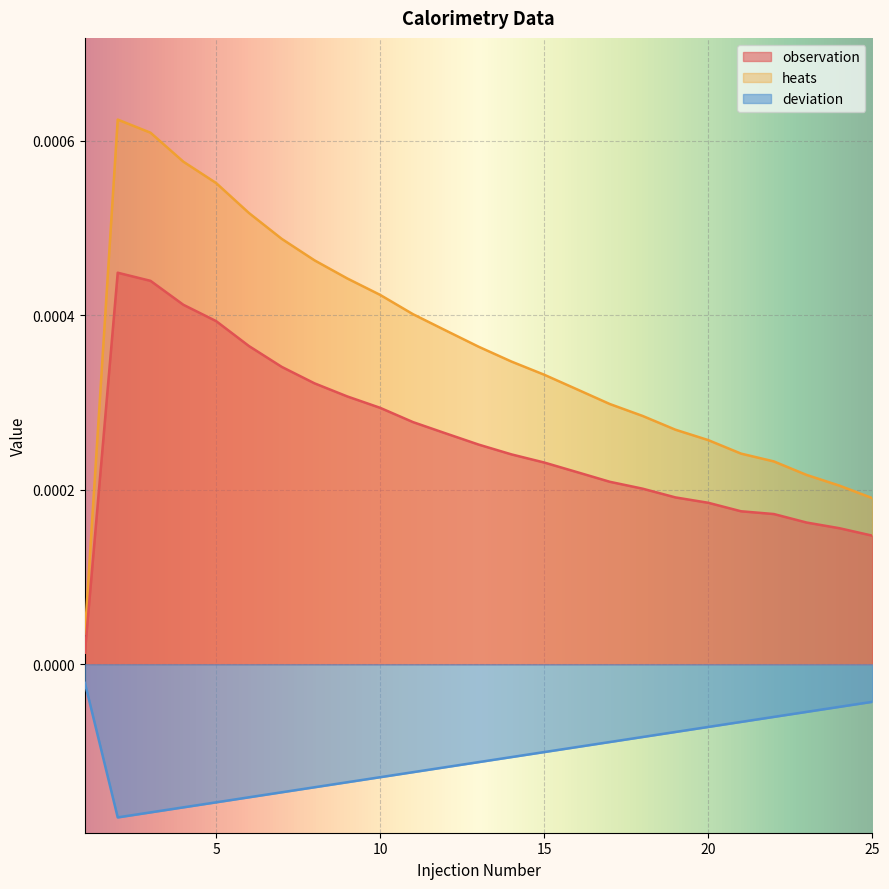

At which label is deviation closest to 0?

1